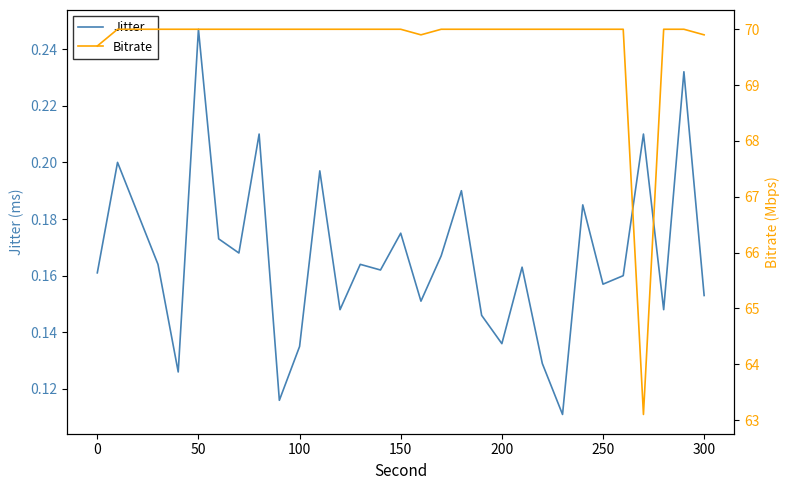

How many interior local valleys does the Jitter series have?

10